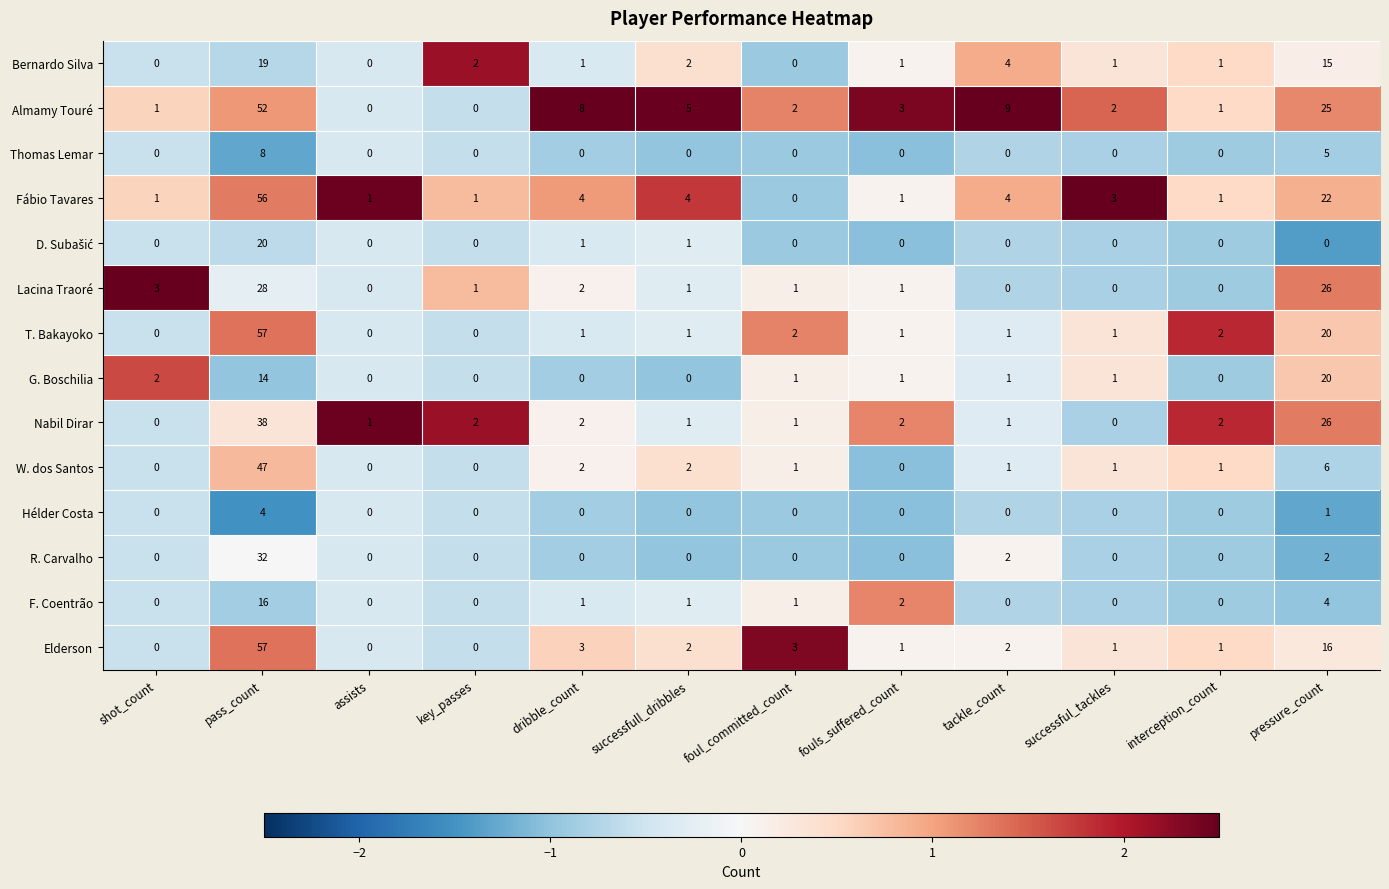

What is the minimum value shown in the chart?

0